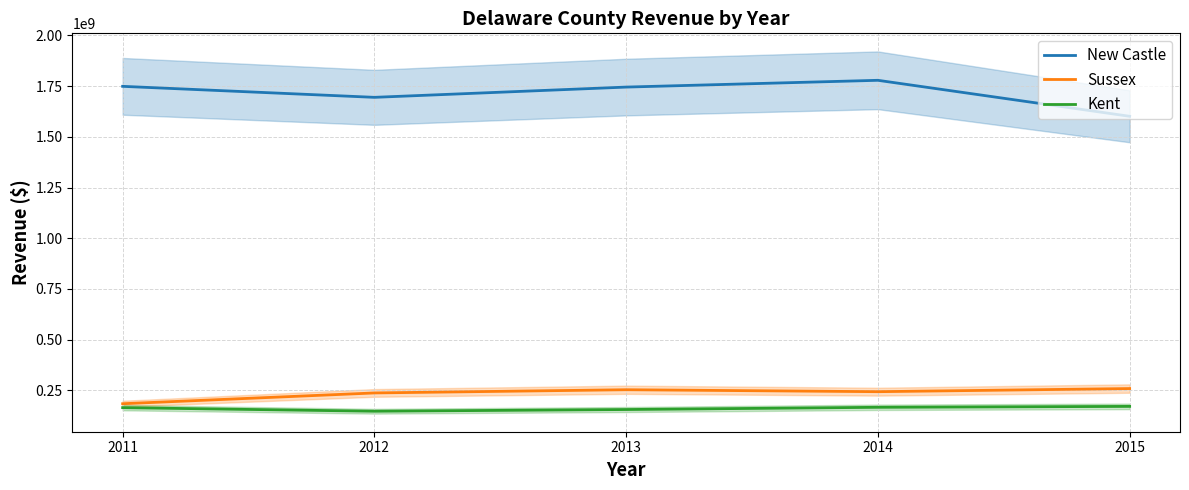

List the series in order of their peak value, highest first.

New Castle, Sussex, Kent